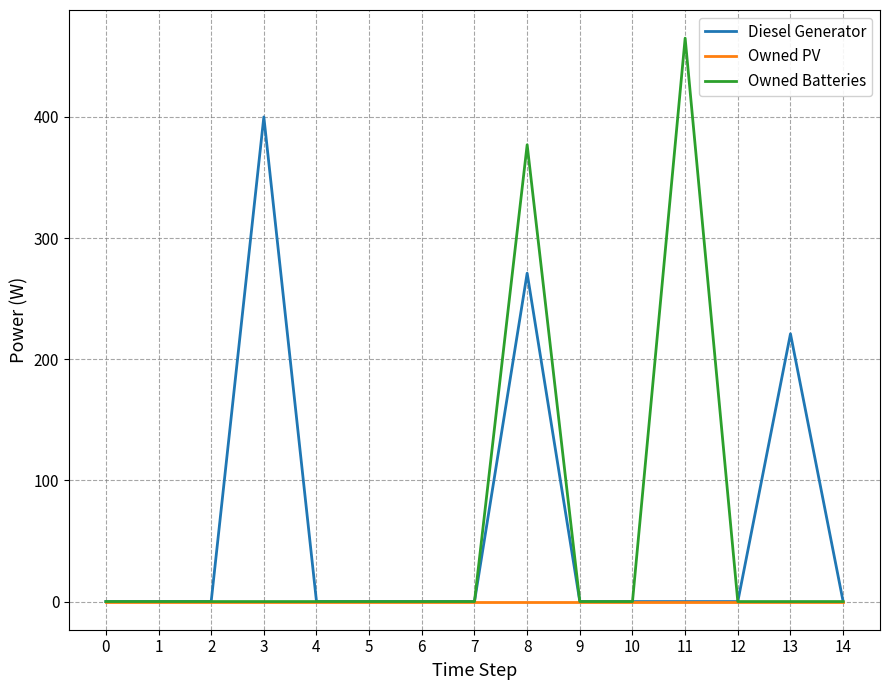

What is the maximum value for Owned Batteries?

465